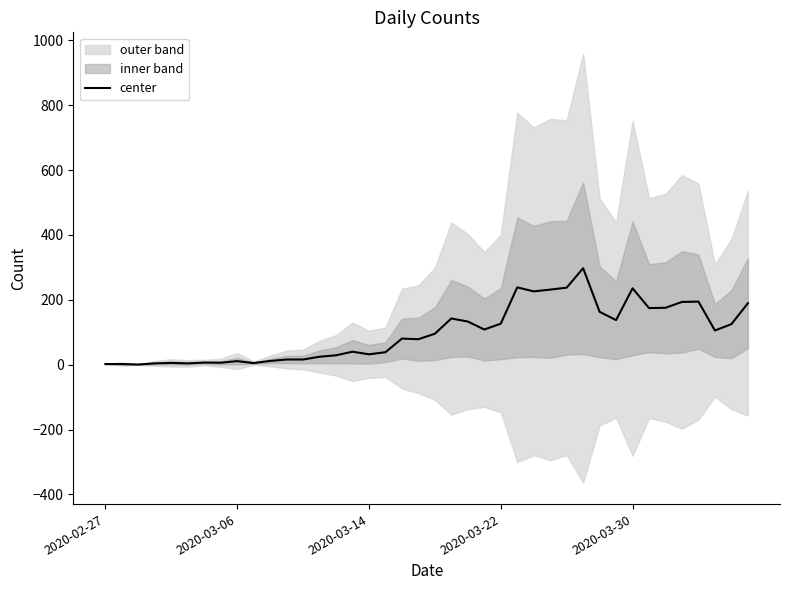

The chart shows a value of 9.2 at 2020-03-30. True or false?

False